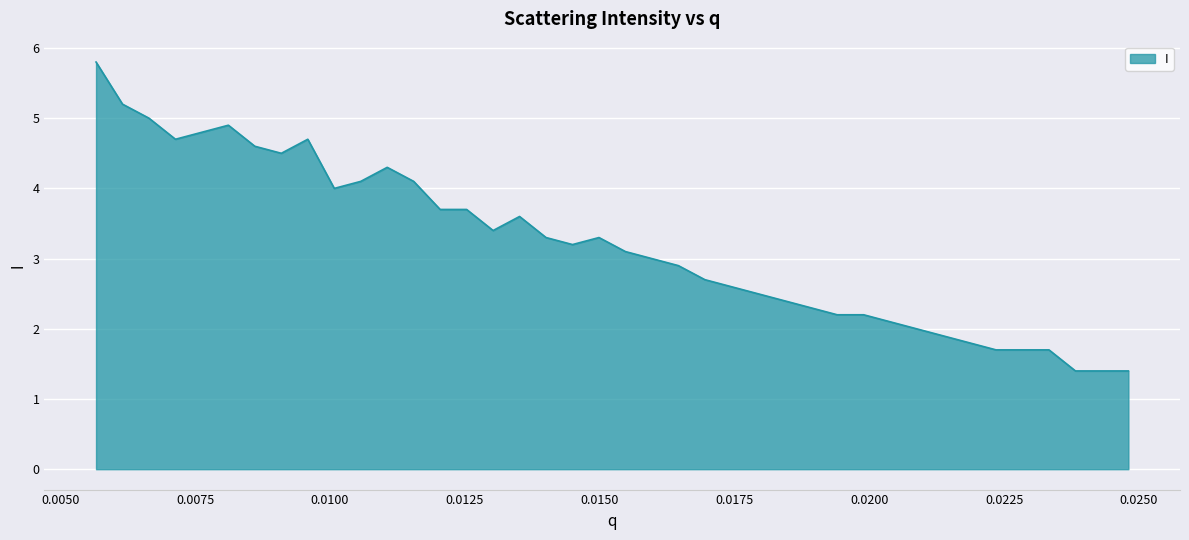

What is the difference between the second highest and minimum values?

3.8